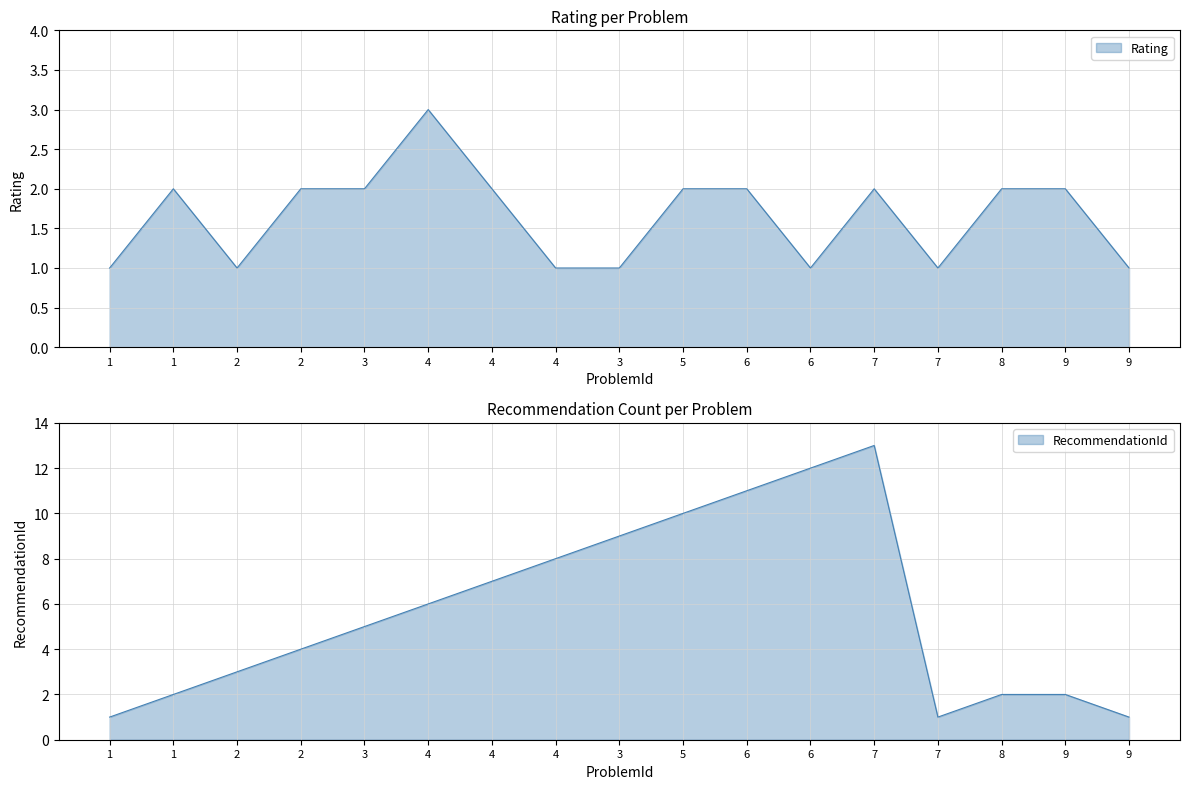

What is the label of the 10th point from the left?

5